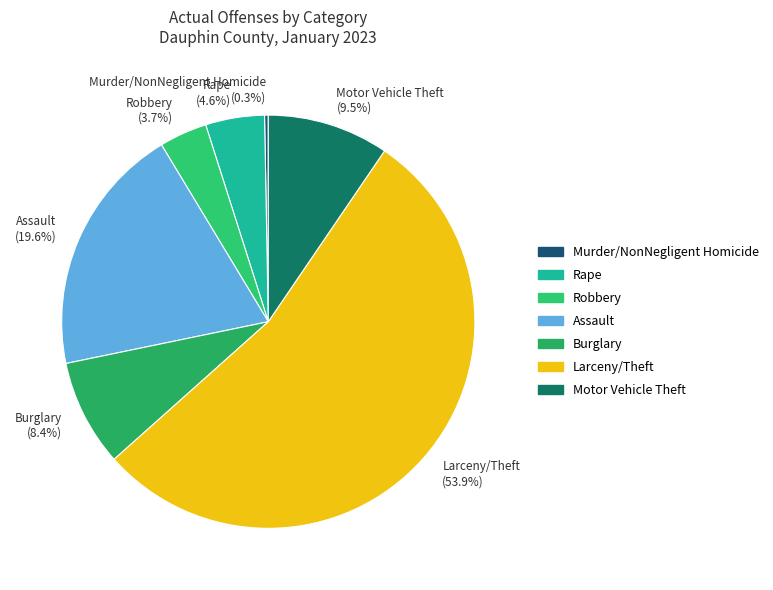

To the nearest percent, what is the combined percentage of Motor Vehicle Theft and Larceny/Theft?

63%